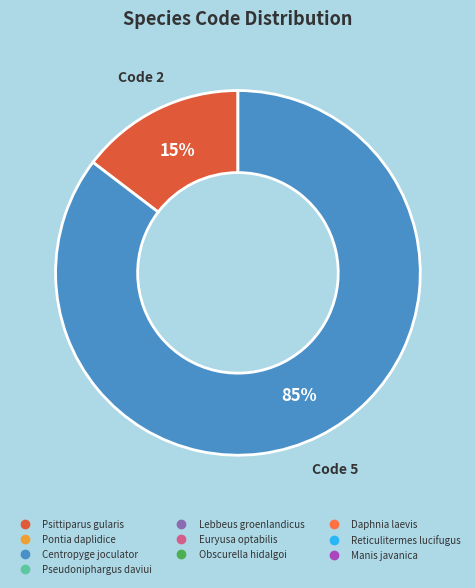

To the nearest percent, what is the average slice percentage?

50%